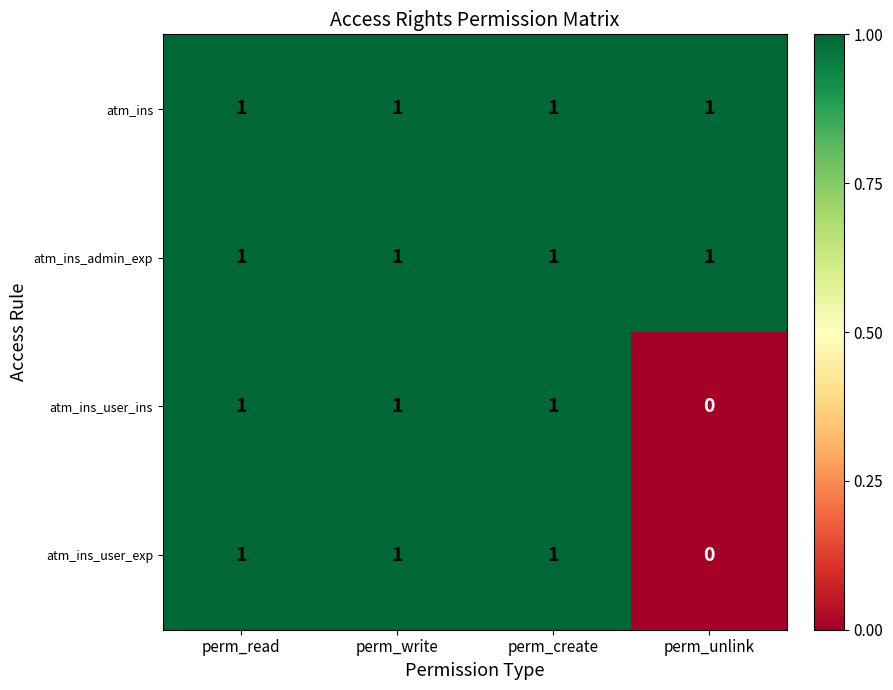

The atm_ins_user_ins series shows -1 at perm_unlink. True or false?

False